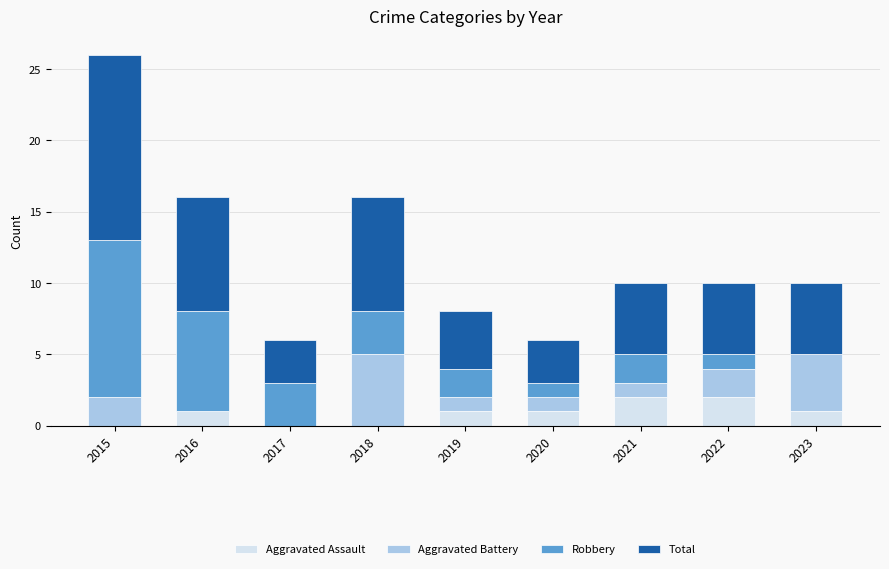

At which category is the sum across all series the highest?

2015